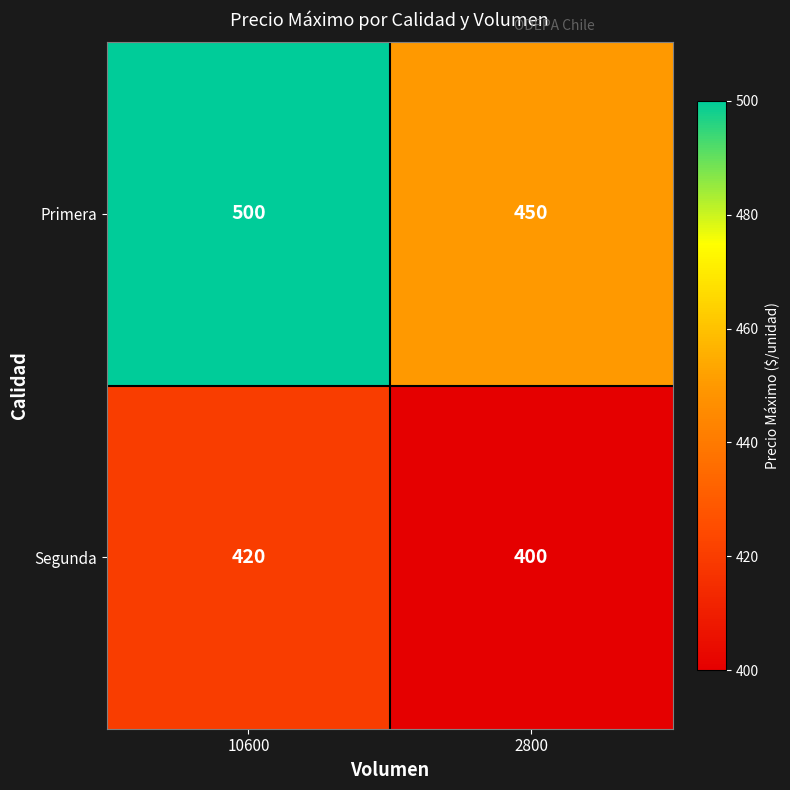

What is the difference between the maximum and minimum values in the Primera series?

50